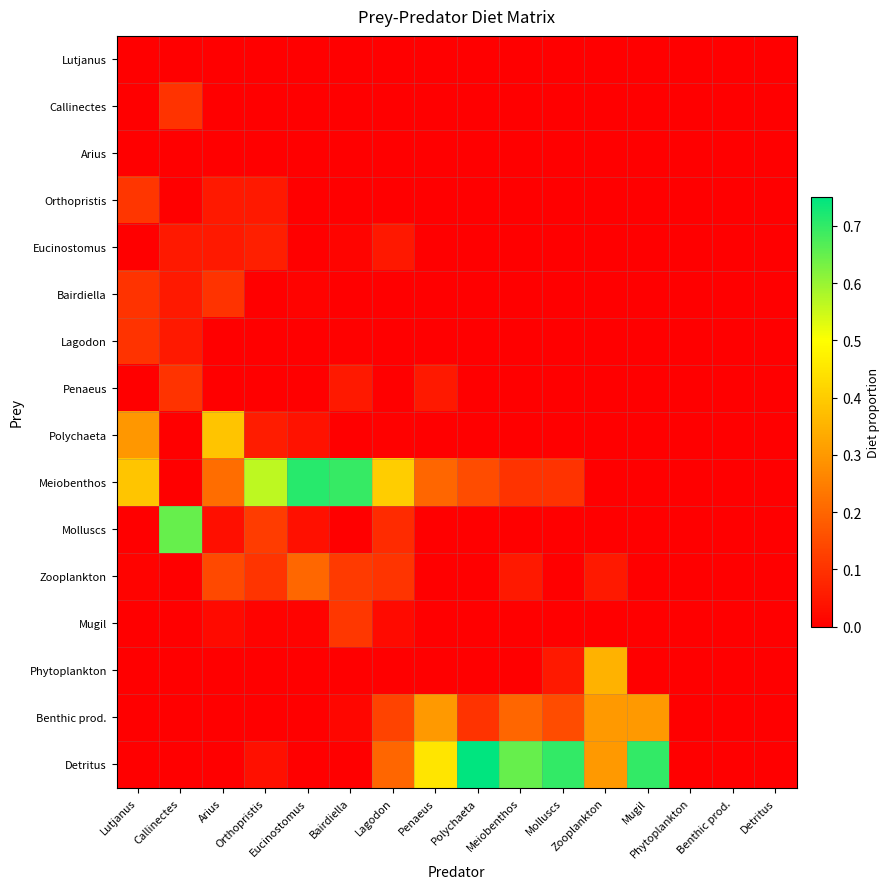

Reading right to left, transcribe all the data shown in this chart.

Lutjanus: Detritus=0.0	Benthic prod.=0.0	Phytoplankton=0.0	Mugil=0.0	Zooplankton=0.0	Molluscs=0.0	Meiobenthos=0.0	Polychaeta=0.0	Penaeus=0.0	Lagodon=0.0	Bairdiella=0.0	Eucinostomus=0.0	Orthopristis=0.0	Arius=0.0	Callinectes=0.0	Lutjanus=0.0
Callinectes: Detritus=0.0	Benthic prod.=0.0	Phytoplankton=0.0	Mugil=0.0	Zooplankton=0.0	Molluscs=0.0	Meiobenthos=0.0	Polychaeta=0.0	Penaeus=0.0	Lagodon=0.0	Bairdiella=0.0	Eucinostomus=0.0	Orthopristis=0.0	Arius=0.0	Callinectes=0.1	Lutjanus=0.0
Arius: Detritus=0.0	Benthic prod.=0.0	Phytoplankton=0.0	Mugil=0.0	Zooplankton=0.0	Molluscs=0.0	Meiobenthos=0.0	Polychaeta=0.0	Penaeus=0.0	Lagodon=0.0	Bairdiella=0.0	Eucinostomus=0.0	Orthopristis=0.0	Arius=0.0	Callinectes=0.0	Lutjanus=0.0
Orthopristis: Detritus=0.0	Benthic prod.=0.0	Phytoplankton=0.0	Mugil=0.0	Zooplankton=0.0	Molluscs=0.0	Meiobenthos=0.0	Polychaeta=0.0	Penaeus=0.0	Lagodon=0.0	Bairdiella=0.0	Eucinostomus=0.0	Orthopristis=0.1	Arius=0.1	Callinectes=0.0	Lutjanus=0.1
Eucinostomus: Detritus=0.0	Benthic prod.=0.0	Phytoplankton=0.0	Mugil=0.0	Zooplankton=0.0	Molluscs=0.0	Meiobenthos=0.0	Polychaeta=0.0	Penaeus=0.0	Lagodon=0.0	Bairdiella=0.0	Eucinostomus=0.0	Orthopristis=0.1	Arius=0.1	Callinectes=0.1	Lutjanus=0.0
Bairdiella: Detritus=0.0	Benthic prod.=0.0	Phytoplankton=0.0	Mugil=0.0	Zooplankton=0.0	Molluscs=0.0	Meiobenthos=0.0	Polychaeta=0.0	Penaeus=0.0	Lagodon=0.0	Bairdiella=0.0	Eucinostomus=0.0	Orthopristis=0.0	Arius=0.1	Callinectes=0.1	Lutjanus=0.1
Lagodon: Detritus=0.0	Benthic prod.=0.0	Phytoplankton=0.0	Mugil=0.0	Zooplankton=0.0	Molluscs=0.0	Meiobenthos=0.0	Polychaeta=0.0	Penaeus=0.0	Lagodon=0.0	Bairdiella=0.0	Eucinostomus=0.0	Orthopristis=0.0	Arius=0.0	Callinectes=0.1	Lutjanus=0.1
Penaeus: Detritus=0.0	Benthic prod.=0.0	Phytoplankton=0.0	Mugil=0.0	Zooplankton=0.0	Molluscs=0.0	Meiobenthos=0.0	Polychaeta=0.0	Penaeus=0.1	Lagodon=0.0	Bairdiella=0.1	Eucinostomus=0.0	Orthopristis=0.0	Arius=0.0	Callinectes=0.1	Lutjanus=0.0
Polychaeta: Detritus=0.0	Benthic prod.=0.0	Phytoplankton=0.0	Mugil=0.0	Zooplankton=0.0	Molluscs=0.0	Meiobenthos=0.0	Polychaeta=0.0	Penaeus=0.0	Lagodon=0.0	Bairdiella=0.0	Eucinostomus=0.0	Orthopristis=0.1	Arius=0.4	Callinectes=0.0	Lutjanus=0.3
Meiobenthos: Detritus=0.0	Benthic prod.=0.0	Phytoplankton=0.0	Mugil=0.0	Zooplankton=0.0	Molluscs=0.1	Meiobenthos=0.1	Polychaeta=0.1	Penaeus=0.2	Lagodon=0.4	Bairdiella=0.7	Eucinostomus=0.7	Orthopristis=0.6	Arius=0.2	Callinectes=0.0	Lutjanus=0.4
Molluscs: Detritus=0.0	Benthic prod.=0.0	Phytoplankton=0.0	Mugil=0.0	Zooplankton=0.0	Molluscs=0.0	Meiobenthos=0.0	Polychaeta=0.0	Penaeus=0.0	Lagodon=0.1	Bairdiella=0.0	Eucinostomus=0.0	Orthopristis=0.1	Arius=0.0	Callinectes=0.7	Lutjanus=0.0
Zooplankton: Detritus=0.0	Benthic prod.=0.0	Phytoplankton=0.0	Mugil=0.0	Zooplankton=0.1	Molluscs=0.0	Meiobenthos=0.1	Polychaeta=0.0	Penaeus=0.0	Lagodon=0.1	Bairdiella=0.1	Eucinostomus=0.2	Orthopristis=0.1	Arius=0.1	Callinectes=0.0	Lutjanus=0.0
Mugil: Detritus=0.0	Benthic prod.=0.0	Phytoplankton=0.0	Mugil=0.0	Zooplankton=0.0	Molluscs=0.0	Meiobenthos=0.0	Polychaeta=0.0	Penaeus=0.0	Lagodon=0.0	Bairdiella=0.1	Eucinostomus=0.0	Orthopristis=0.0	Arius=0.0	Callinectes=0.0	Lutjanus=0.0
Phytoplankton: Detritus=0.0	Benthic prod.=0.0	Phytoplankton=0.0	Mugil=0.0	Zooplankton=0.3	Molluscs=0.1	Meiobenthos=0.0	Polychaeta=0.0	Penaeus=0.0	Lagodon=0.0	Bairdiella=0.0	Eucinostomus=0.0	Orthopristis=0.0	Arius=0.0	Callinectes=0.0	Lutjanus=0.0
Benthic prod.: Detritus=0.0	Benthic prod.=0.0	Phytoplankton=0.0	Mugil=0.3	Zooplankton=0.3	Molluscs=0.1	Meiobenthos=0.2	Polychaeta=0.1	Penaeus=0.3	Lagodon=0.1	Bairdiella=0.0	Eucinostomus=0.0	Orthopristis=0.0	Arius=0.0	Callinectes=0.0	Lutjanus=0.0
Detritus: Detritus=0.0	Benthic prod.=0.0	Phytoplankton=0.0	Mugil=0.7	Zooplankton=0.3	Molluscs=0.7	Meiobenthos=0.7	Polychaeta=0.8	Penaeus=0.5	Lagodon=0.2	Bairdiella=0.0	Eucinostomus=0.0	Orthopristis=0.0	Arius=0.0	Callinectes=0.0	Lutjanus=0.0